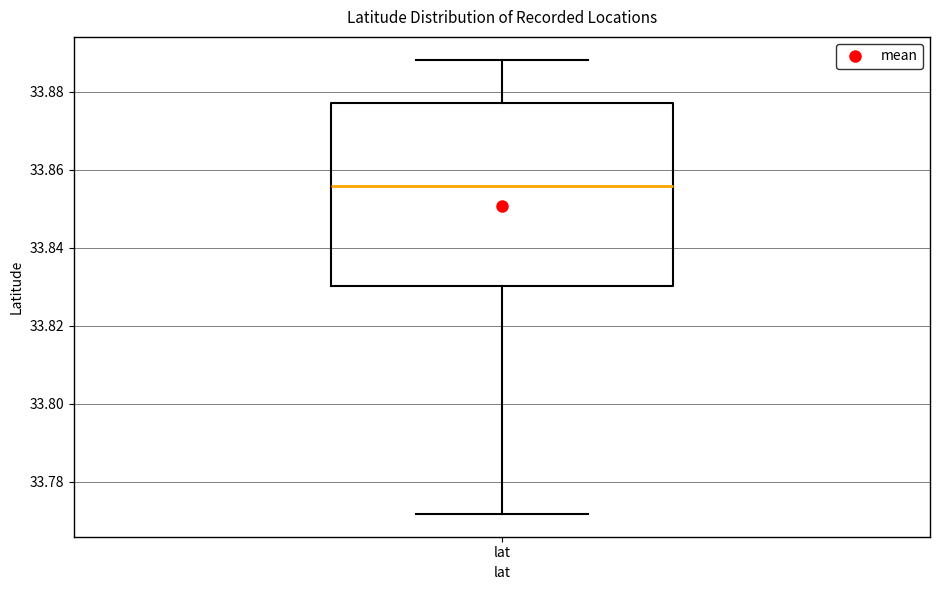

Where is the upper edge of the box for lat on the y-axis? The values are not printed on the chart, so give them approximately, as read against the axis.

33.878